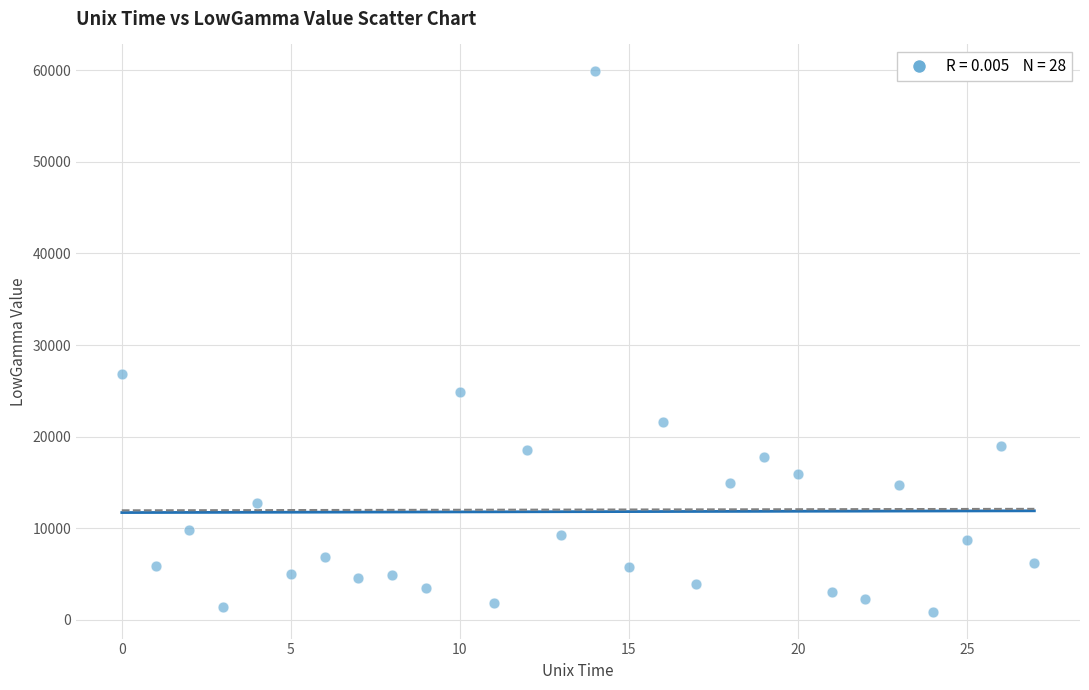

What Y value in the scatter plot is closest to 30382?

26844